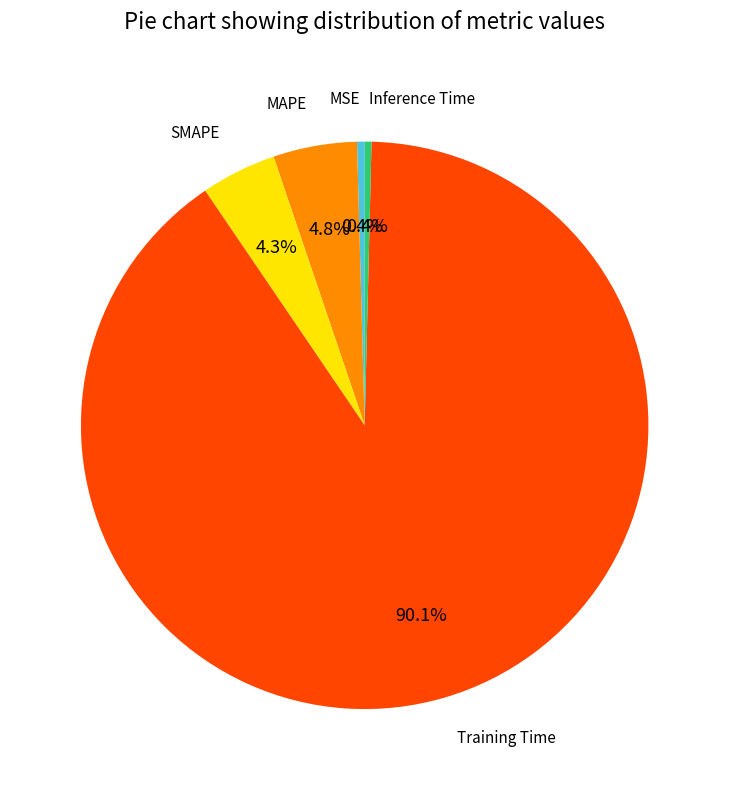

Combined, do Inference Time and MAPE account for over 50%?

No